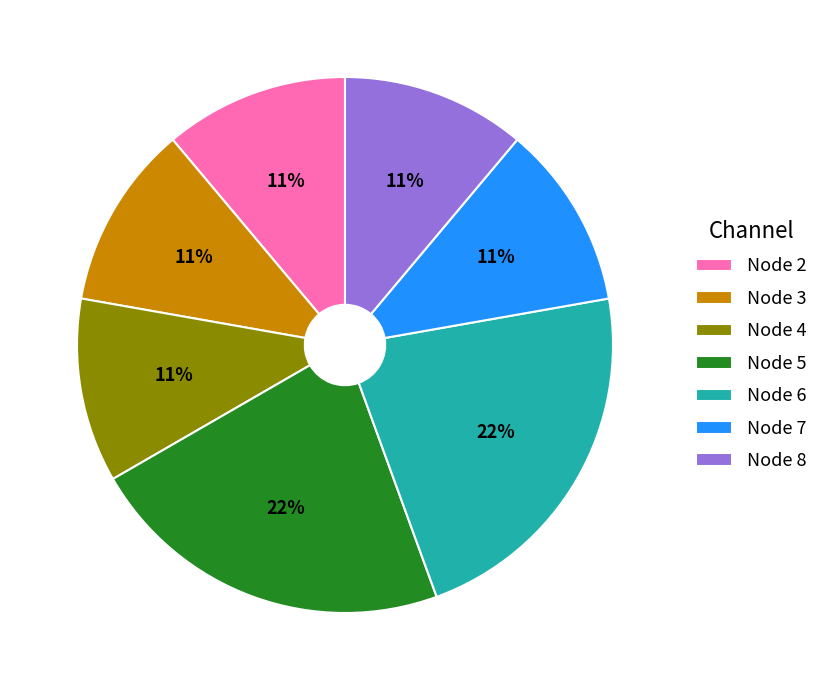

Do Node 7 and Node 3 together represent more than half of the pie?

No